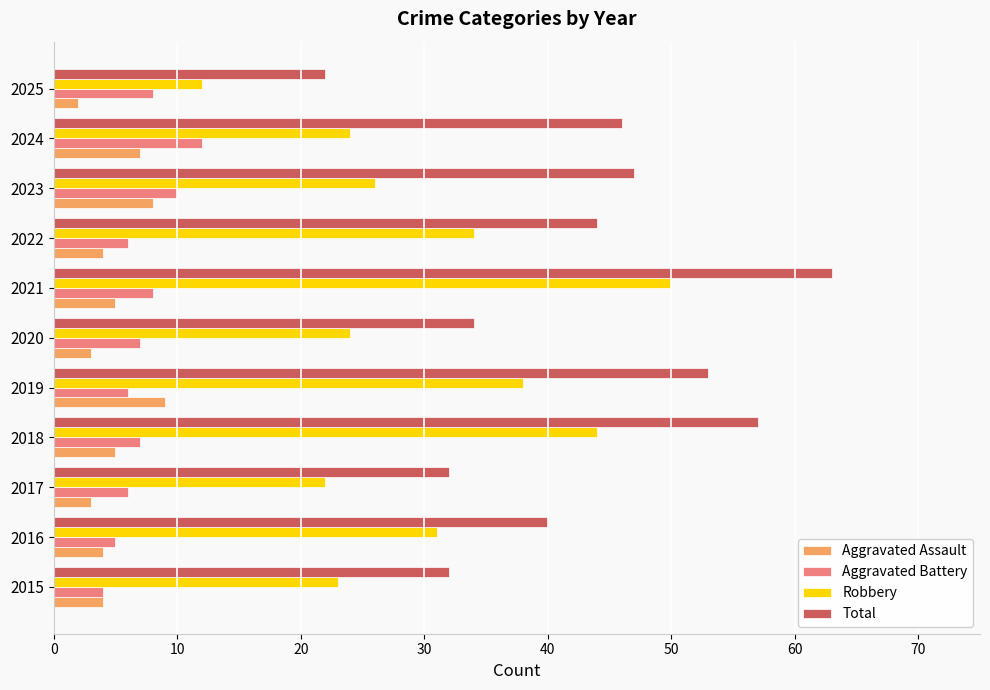

Which category has the highest value in the Robbery series?

2021